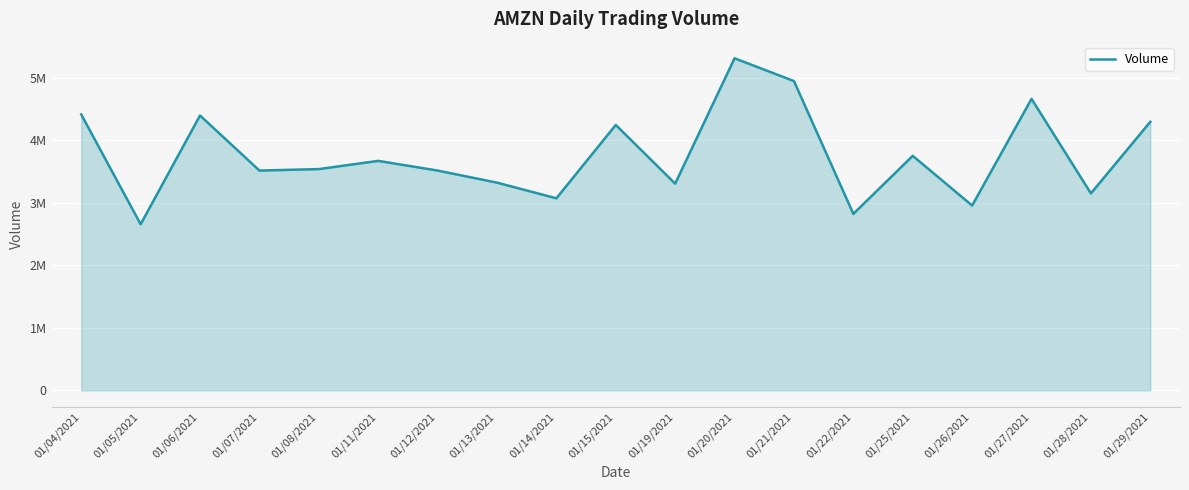

Is this an area chart (filled region under the line)?

Yes